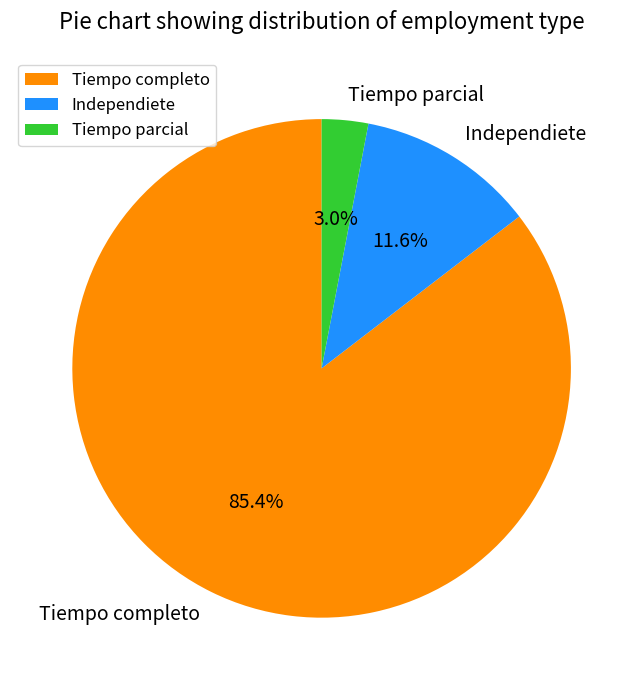

To the nearest percent, what is the difference between the Tiempo parcial and Independiete slice percentages?

9%